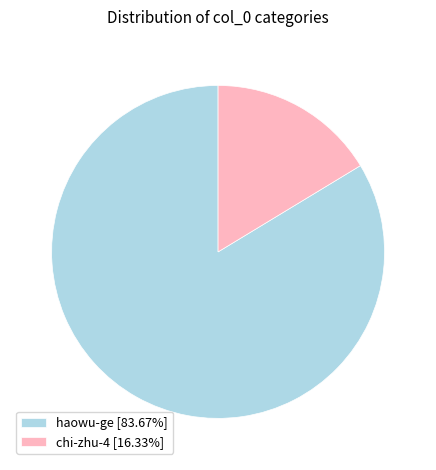

Does haowu-ge represent more than half of the total?

Yes